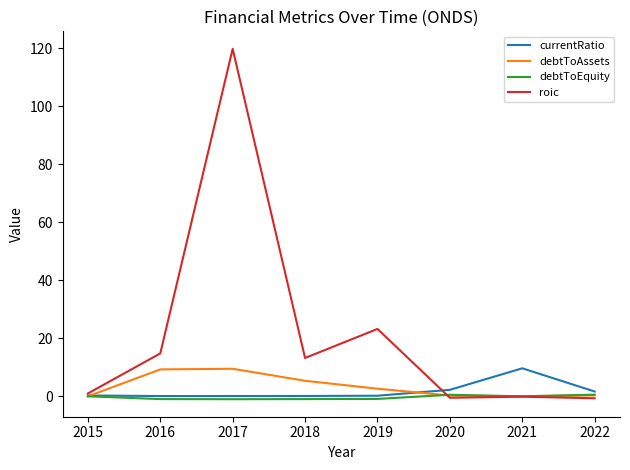

In currentRatio, how many points are higher than both neighbors (excluding endpoints)?

1